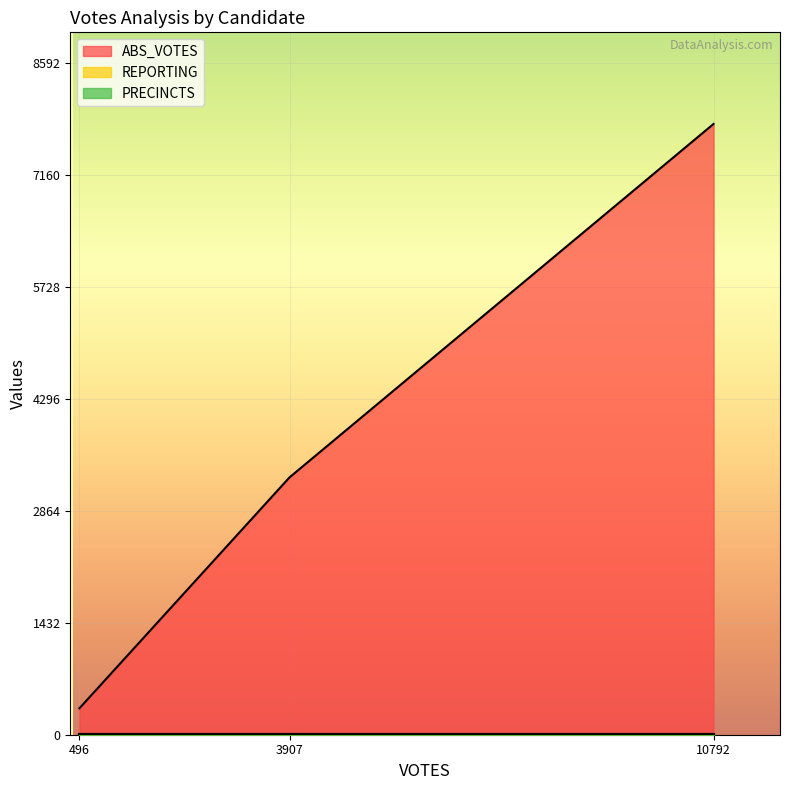

Between meltone and shawj, which series saw the biggest shift?

ABS_VOTES